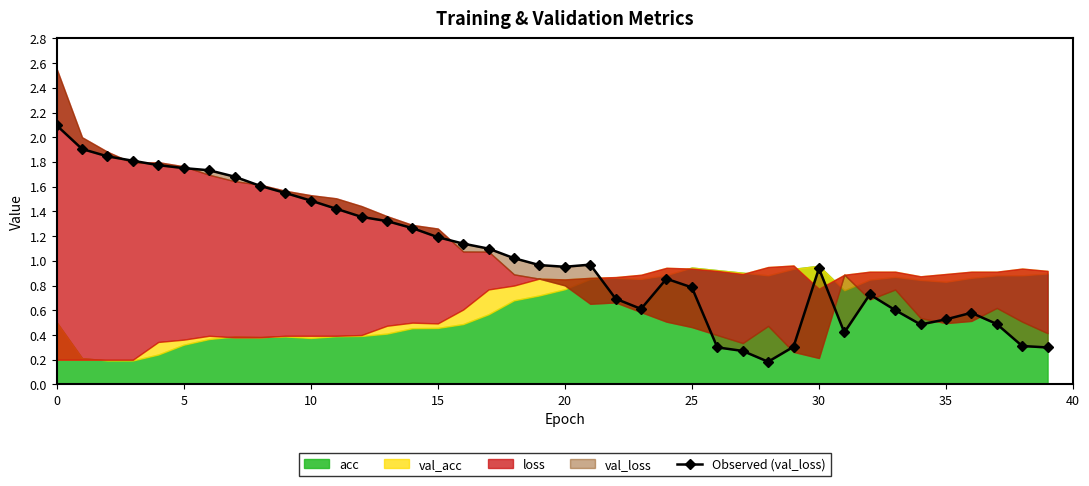

What is the label of the 39th point from the left?

38